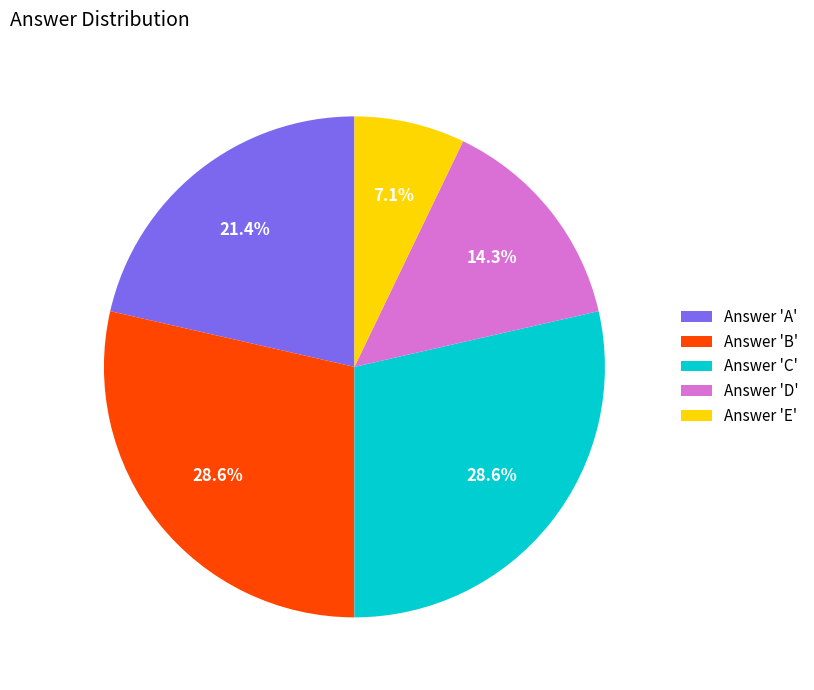

Which has a higher value, Answer 'B' or Answer 'E'?

Answer 'B'